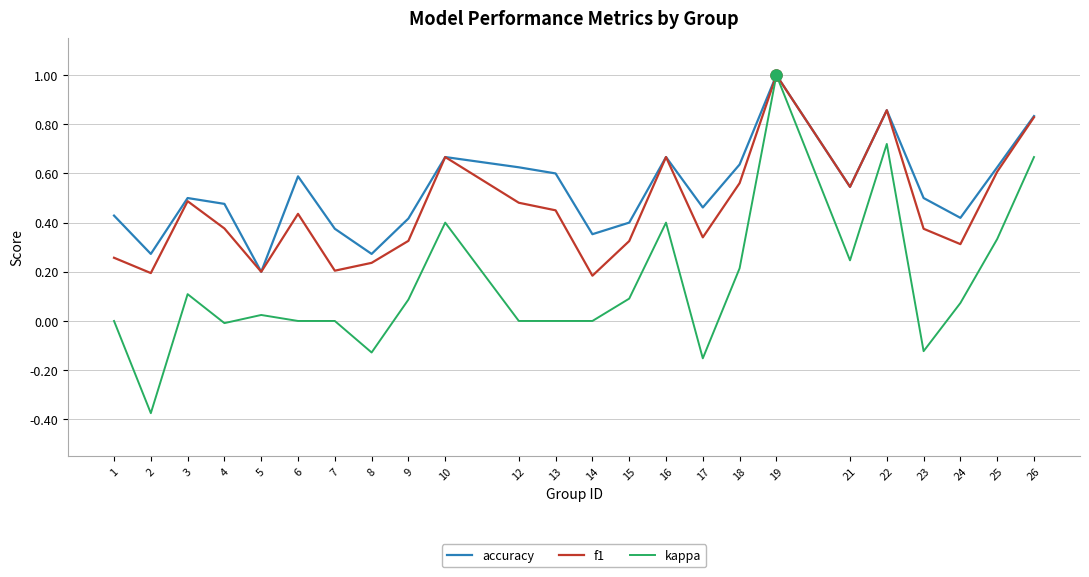

Which series has the widest spread of values?

kappa